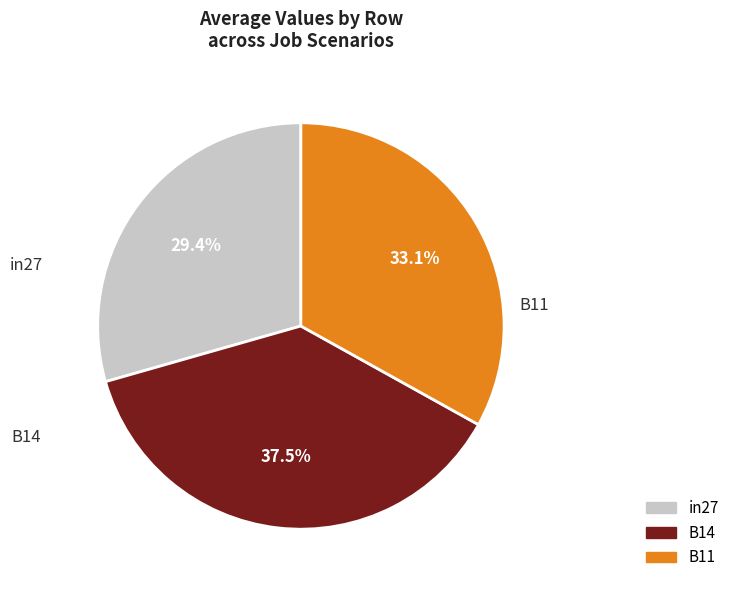

To the nearest percent, what is the difference between the in27 and B14 slice percentages?

8%